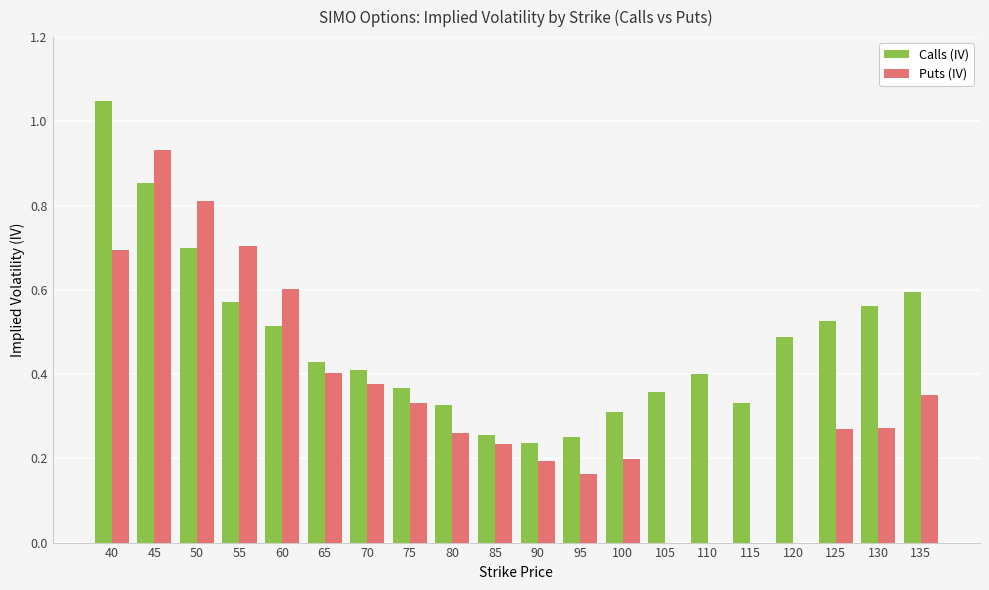

What is the total value across all series at 130?

0.8